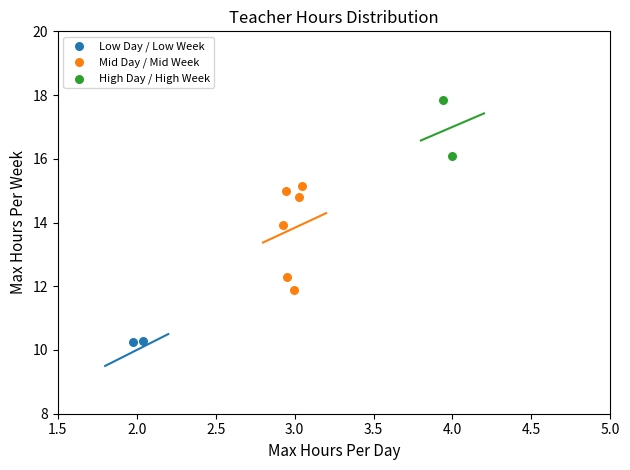

What are all the series names shown in the legend?

Low Day / Low Week, Mid Day / Mid Week, High Day / High Week